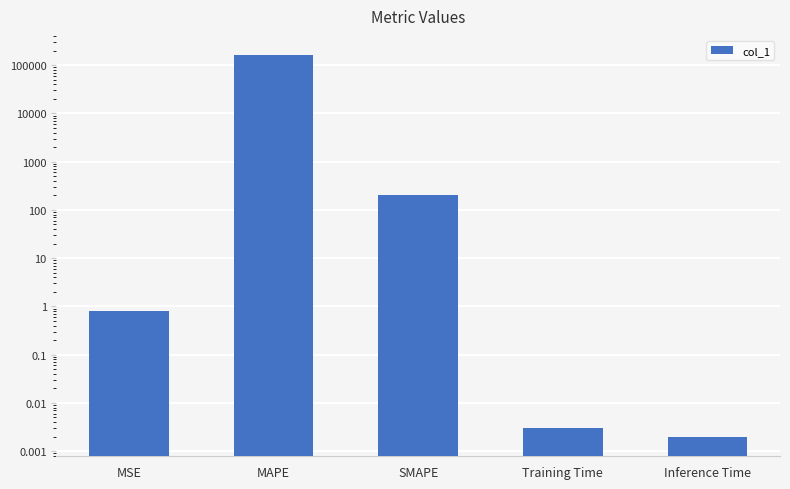

What position from the right is Inference Time?

1